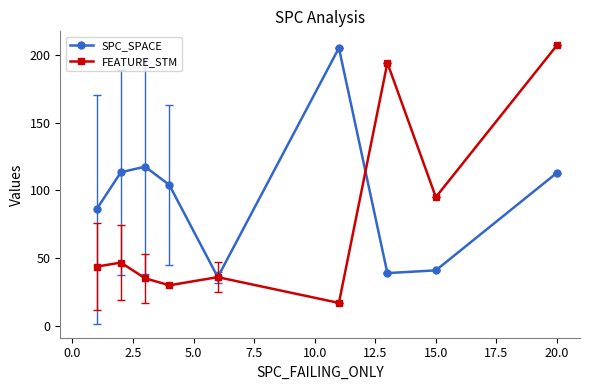

At how many categories does at least one series exceed 62?

8